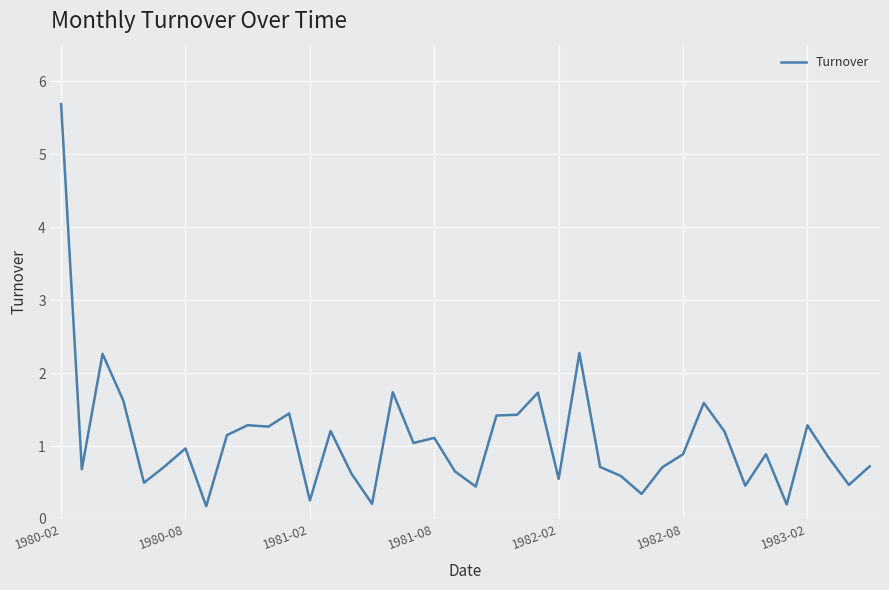

True or false: there are more than 2 points higher than both neighbors.

True